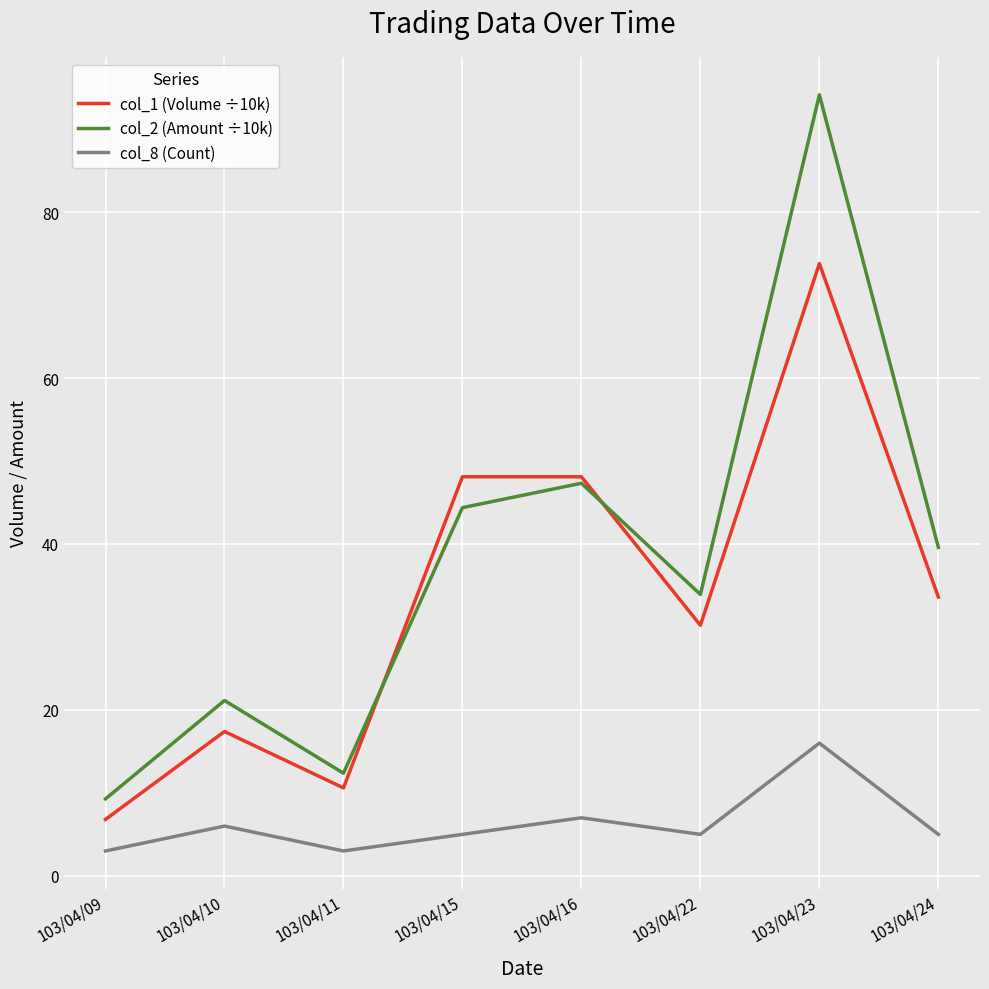

What value does the col_8 (Count) series have at 103/04/22?

5.0